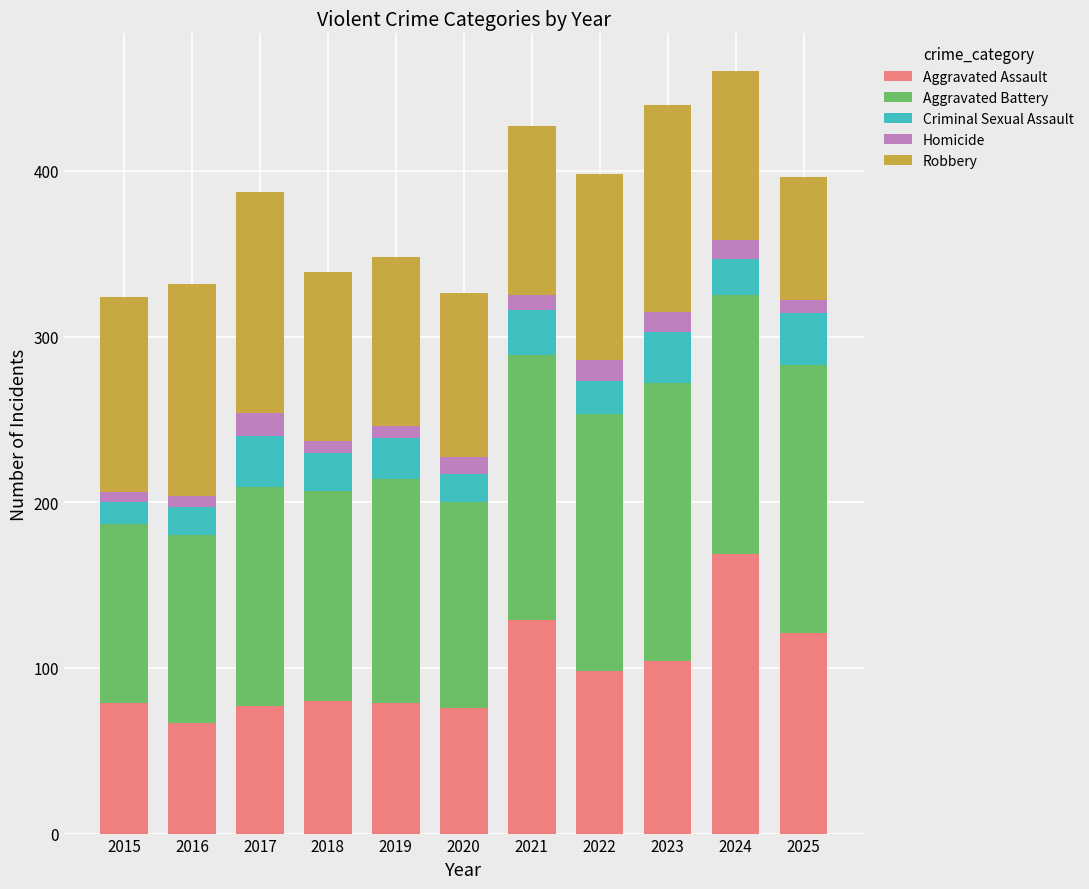

Is it true that Aggravated Assault equals 76 at 2020?

True